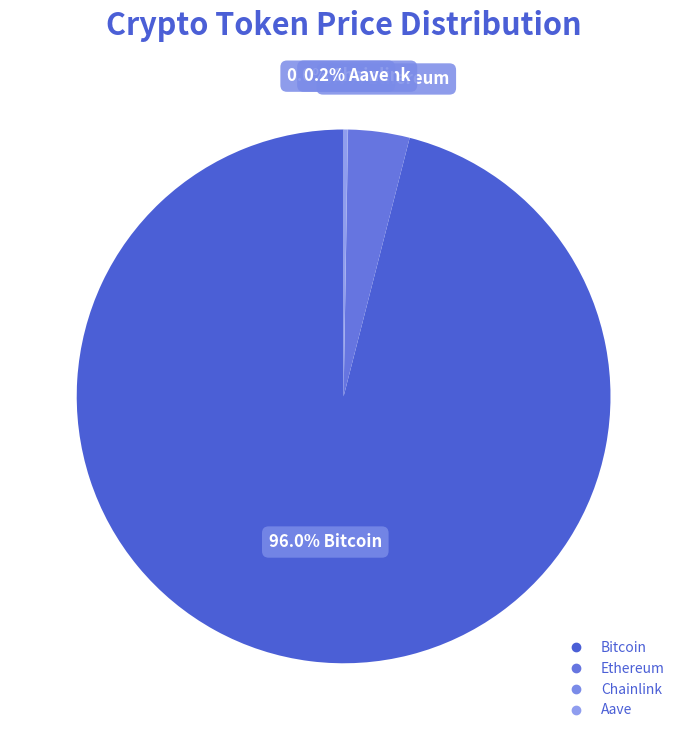

Is the sum of Chainlink and Bitcoin greater than half?

Yes